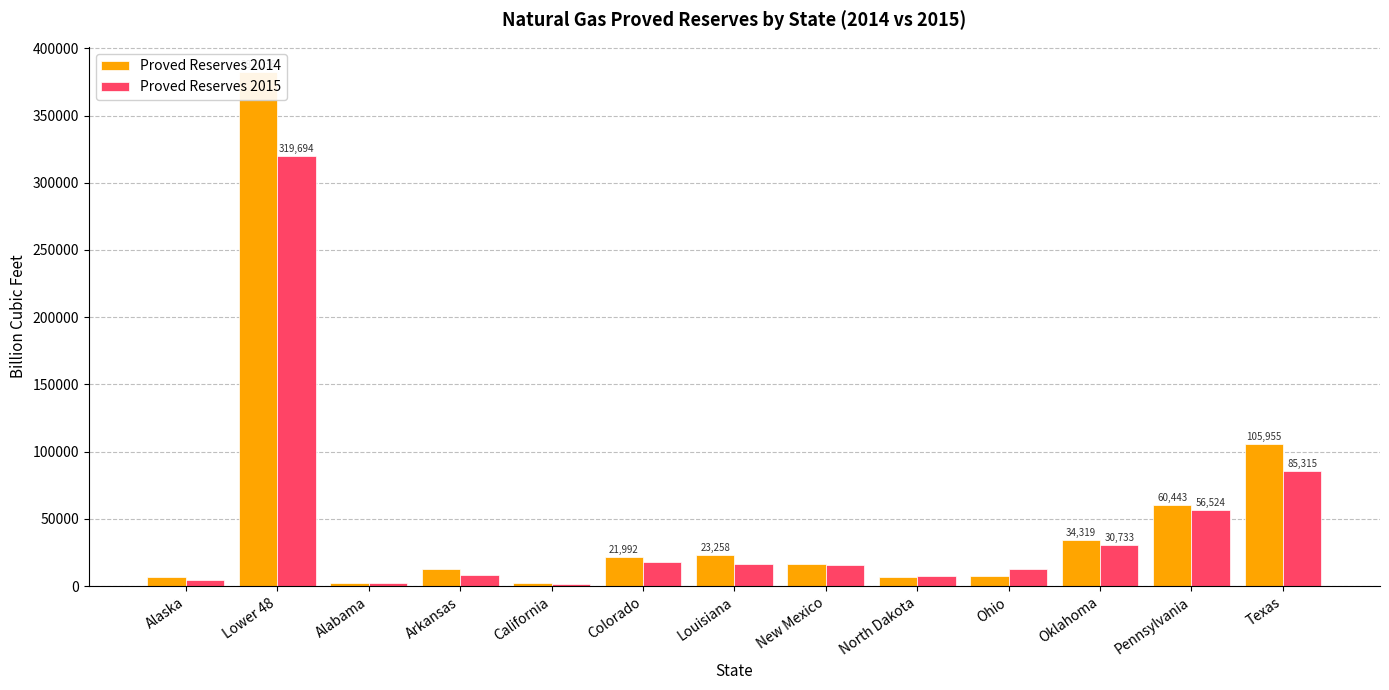

At how many categories does at least one series exceed 23582?

4